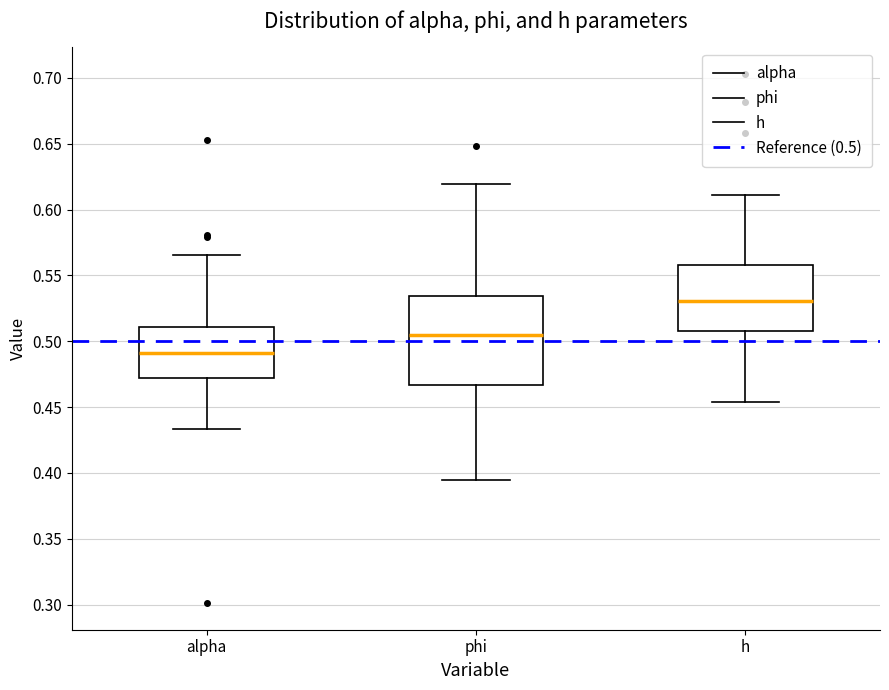

Which box has the highest median line?

h